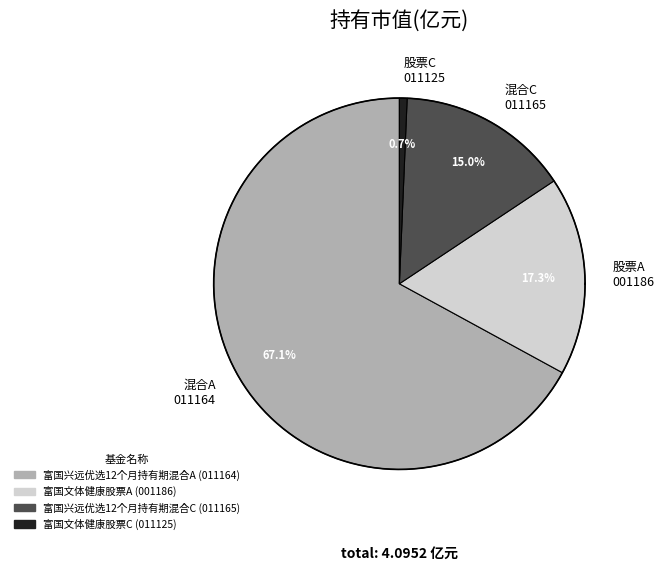

What percentage is the 富国文体健康股票A slice, to the nearest percent?

17%